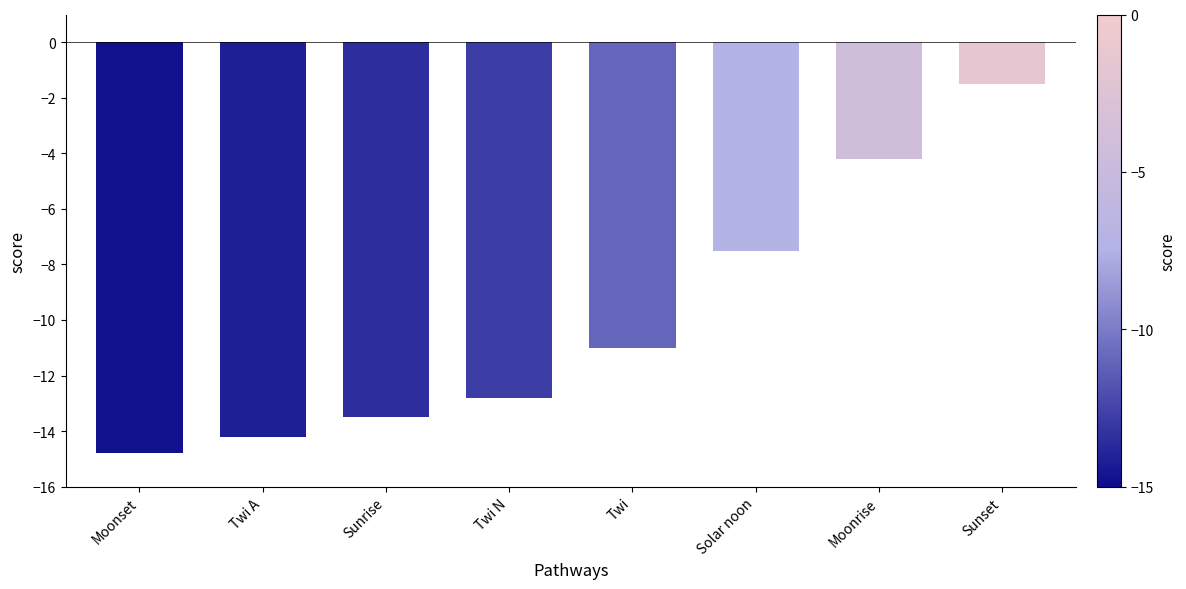

What is the smallest value displayed?

-14.8